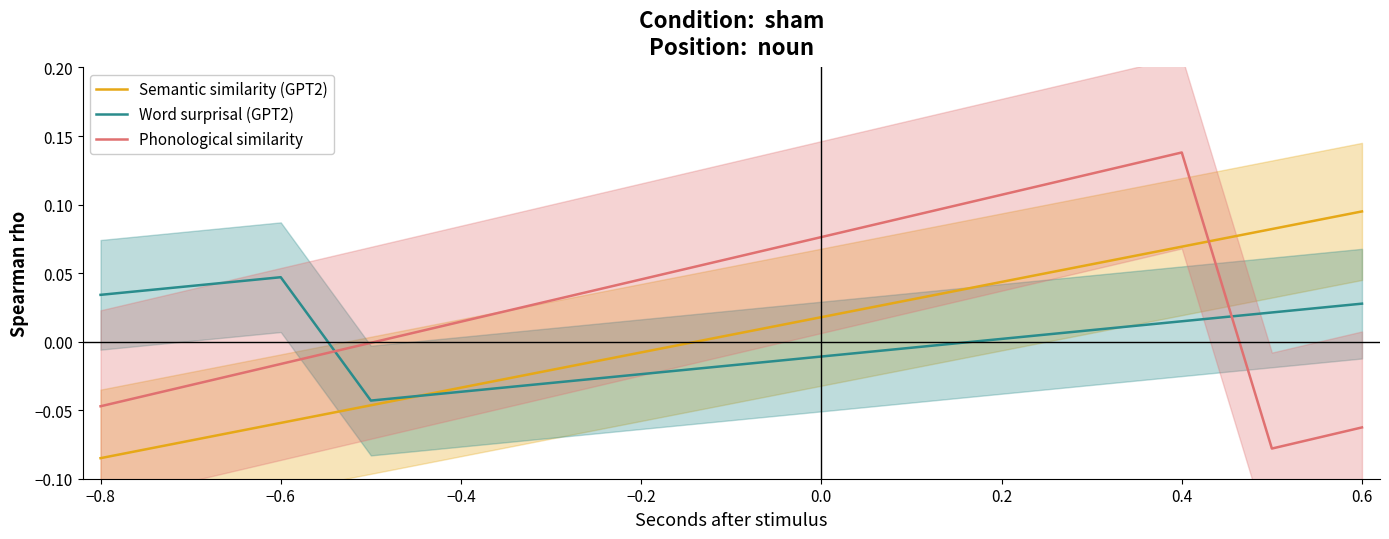

What are all the series names shown in the legend?

Semantic similarity (GPT2), Word surprisal (GPT2), Phonological similarity